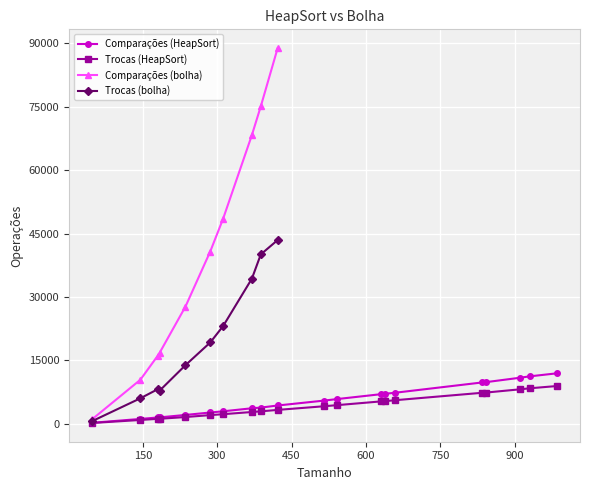

What is the average value?

4204